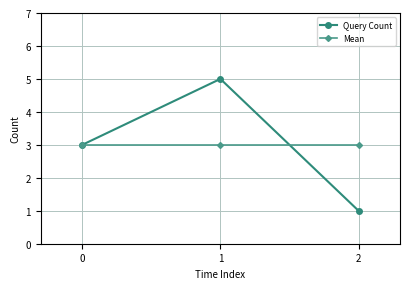

Reading left to right, extract all data points from this chart.

Query Count: 0=3	1=5	2=1
Mean: 0=3	1=3	2=3